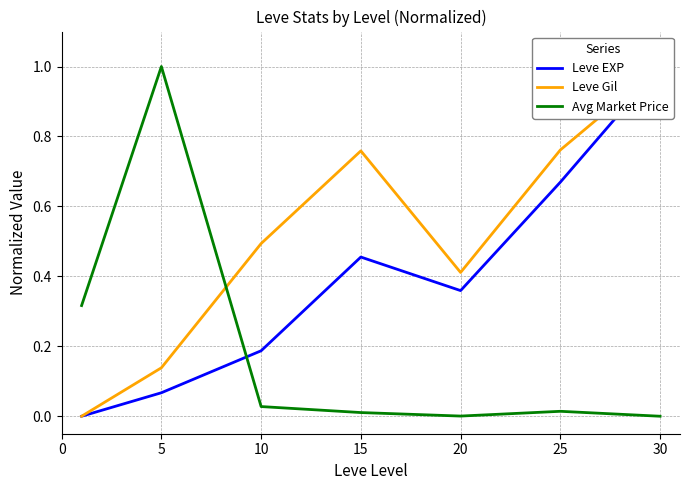

True or false: Leve EXP has a value of 1.0 at 30.

True